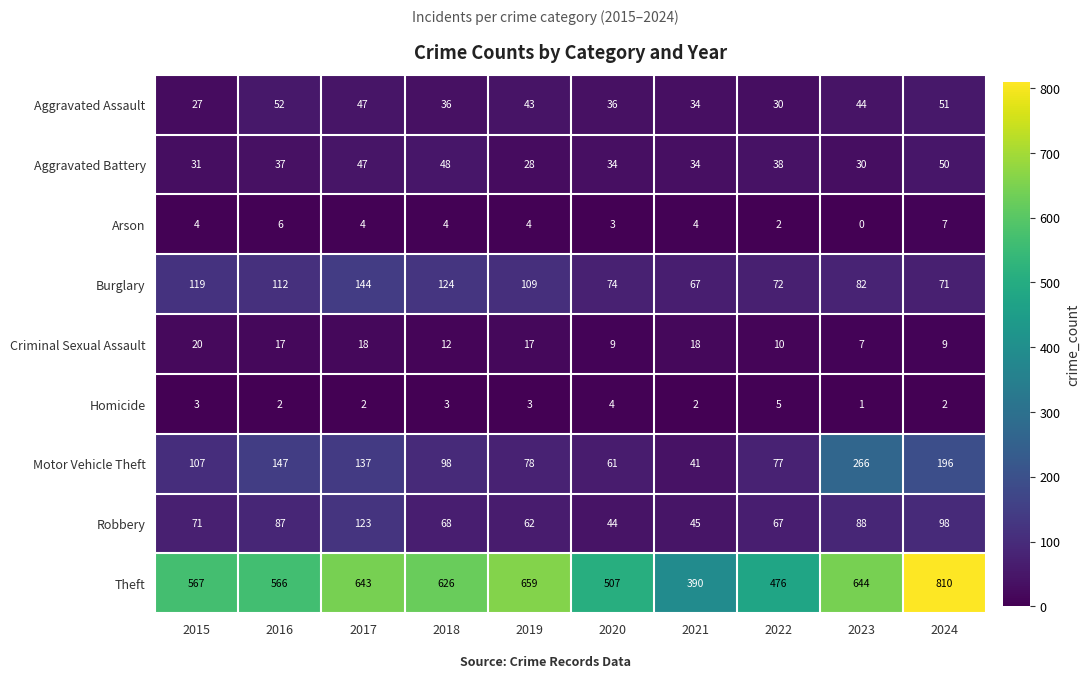

At which category is the sum across all series the highest?

2024